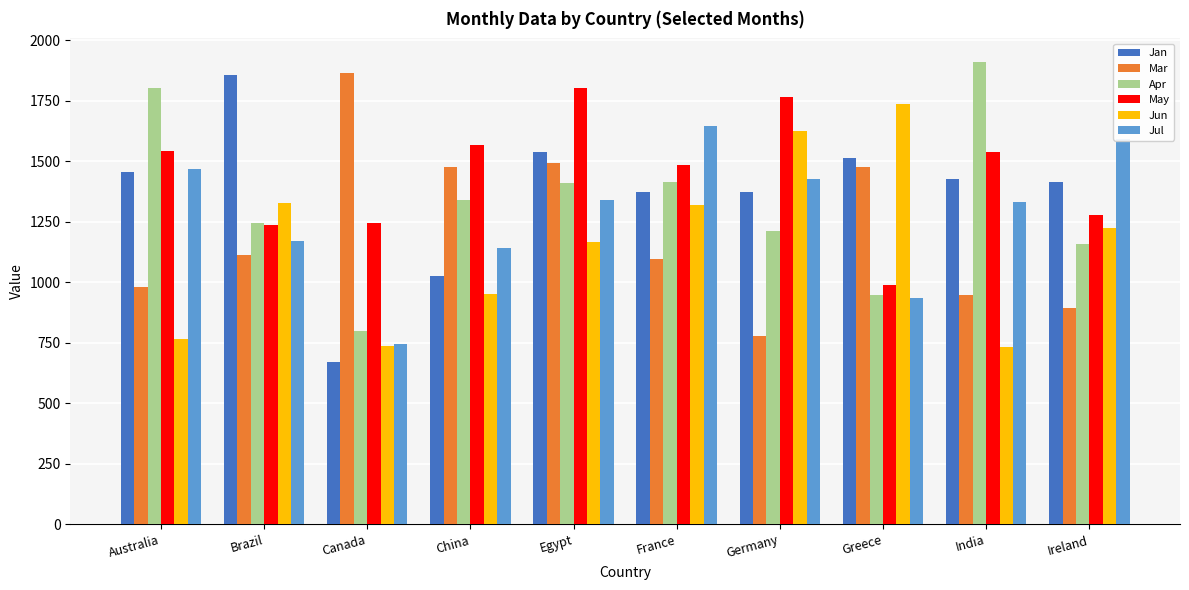

The value of Jul at India is 1332. True or false?

True